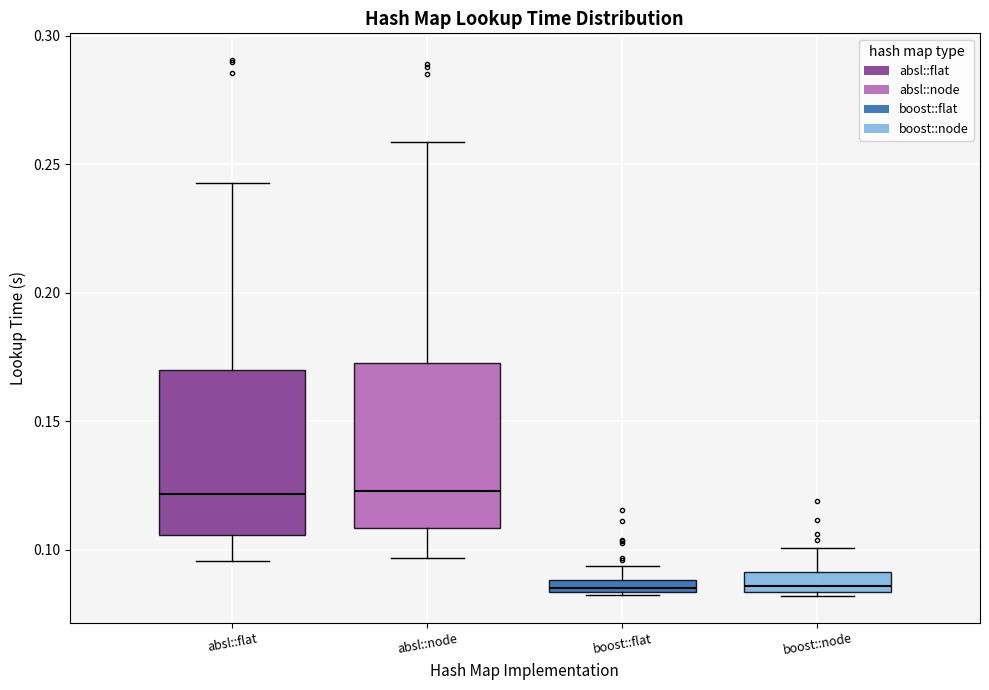

Where is the upper edge of the box for absl::flat on the y-axis? The values are not printed on the chart, so give them approximately, as read against the axis.

0.170